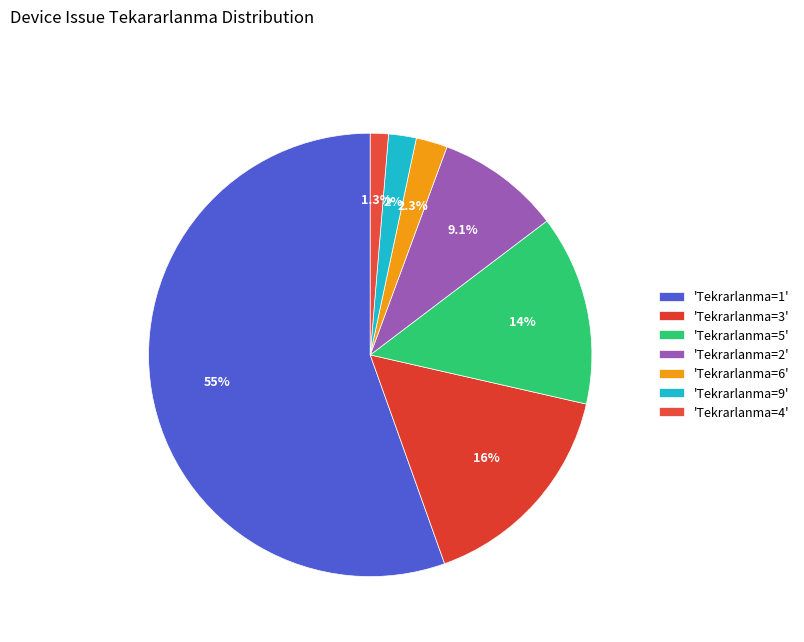

Count the number of slices in the pie.

7